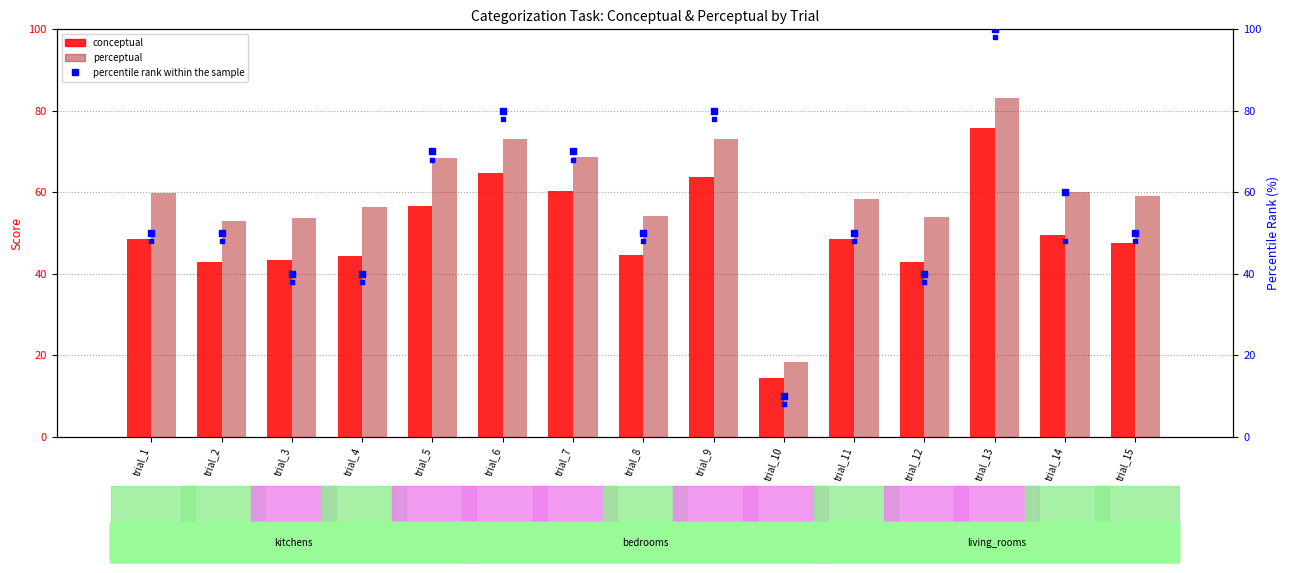

Which series contains the highest Y value?

p_conceptual (scaled)